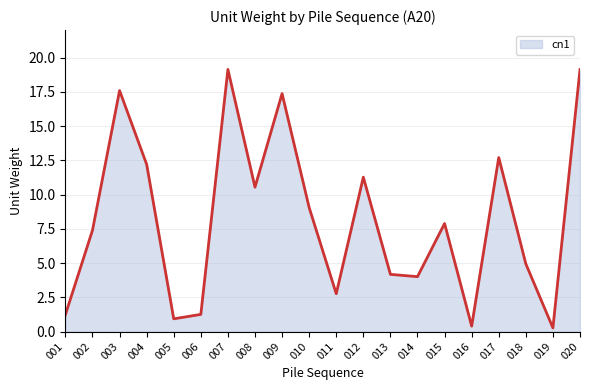

What is the minimum value shown in the chart?

0.3